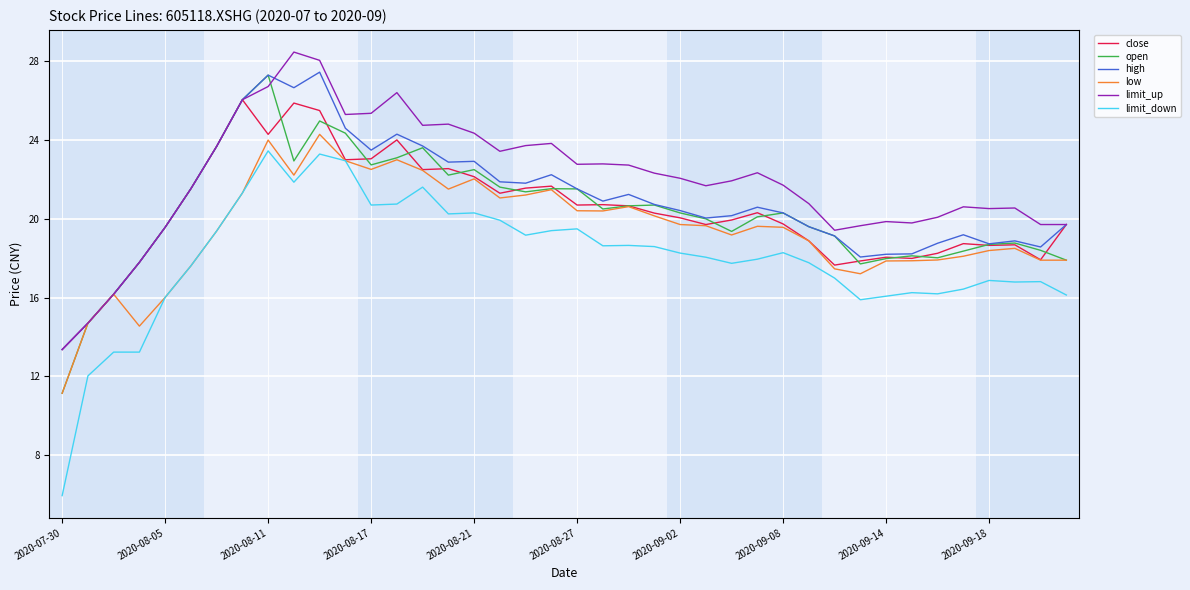

True or false: limit_down and open intersect in this chart.

False